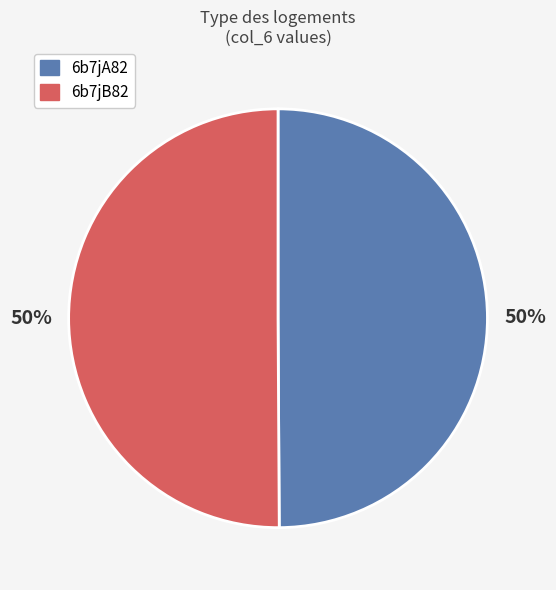

Do 6b7jA82 and 6b7jB82 together represent more than half of the pie?

Yes